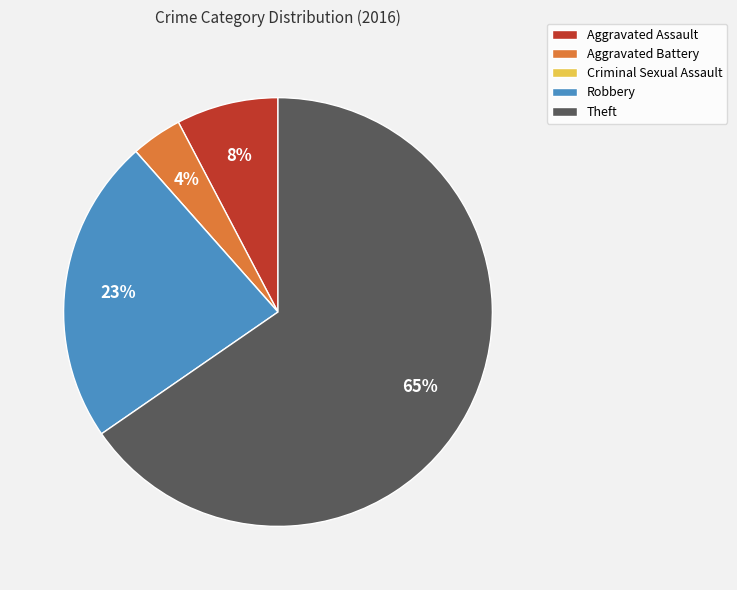

What is the largest slice in the pie chart?

Theft